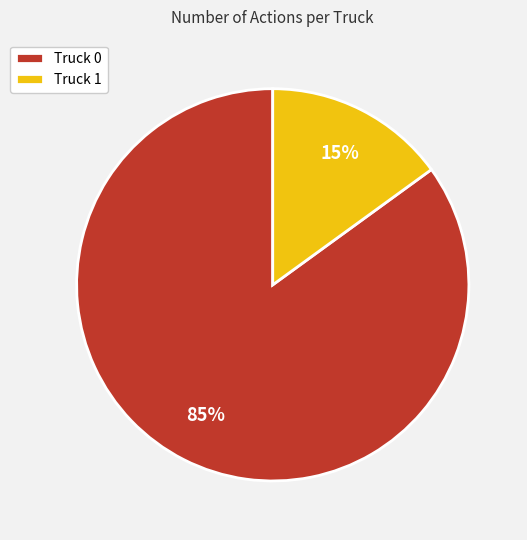

Between Truck 1 and Truck 0, which is larger?

Truck 0